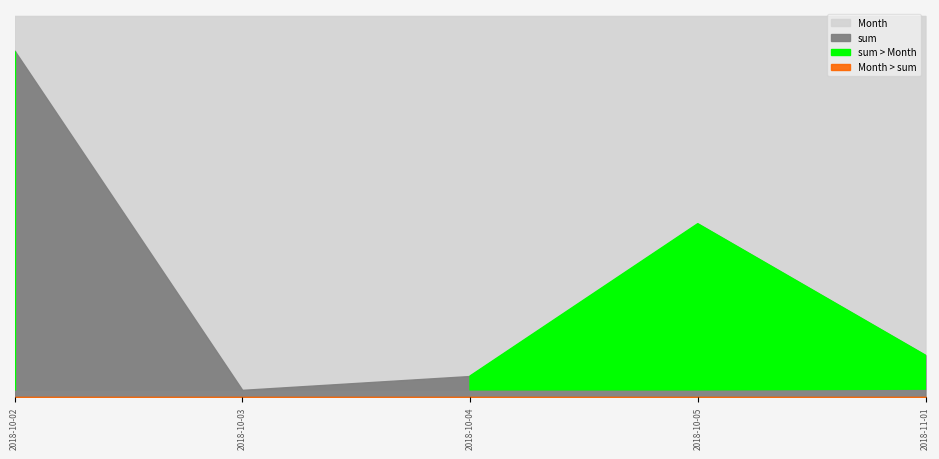

Reading left to right, transcribe all the data shown in this chart.

sum: 500	10	30	250	60
Month: 10	10	10	10	11